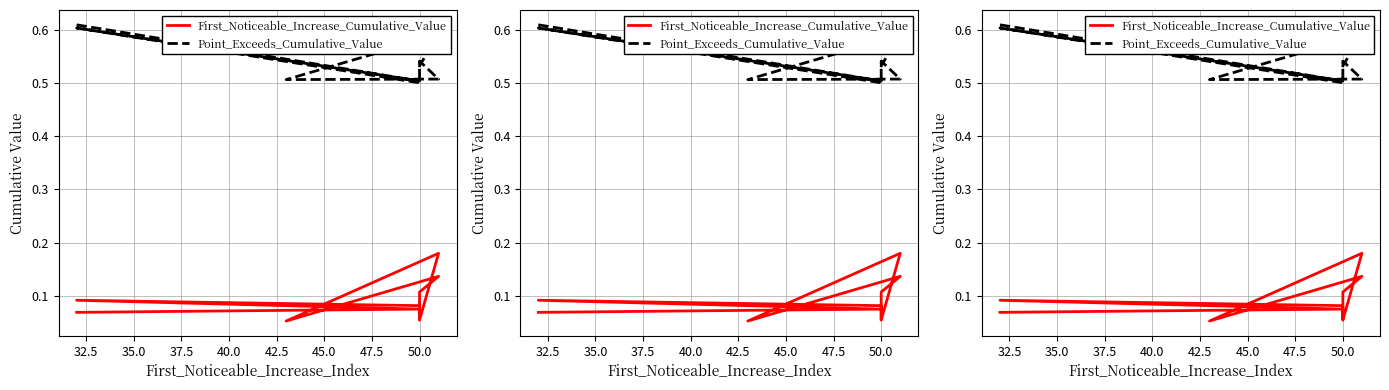

Rank the series at 47.5 from highest to lowest value.

Point_Exceeds_Cumulative_Value, First_Noticeable_Increase_Cumulative_Value